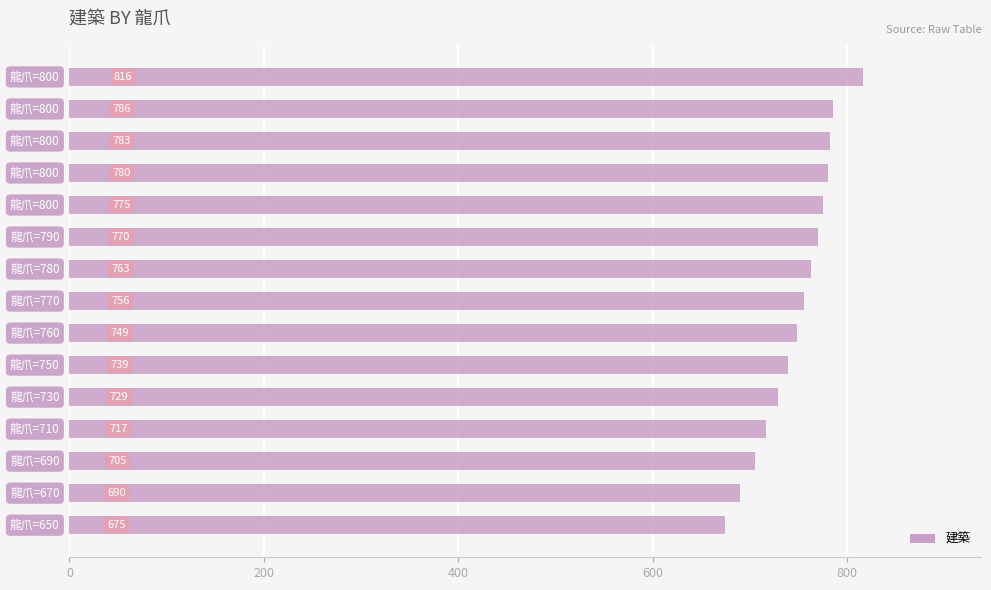

What is the sum of all values?

11233